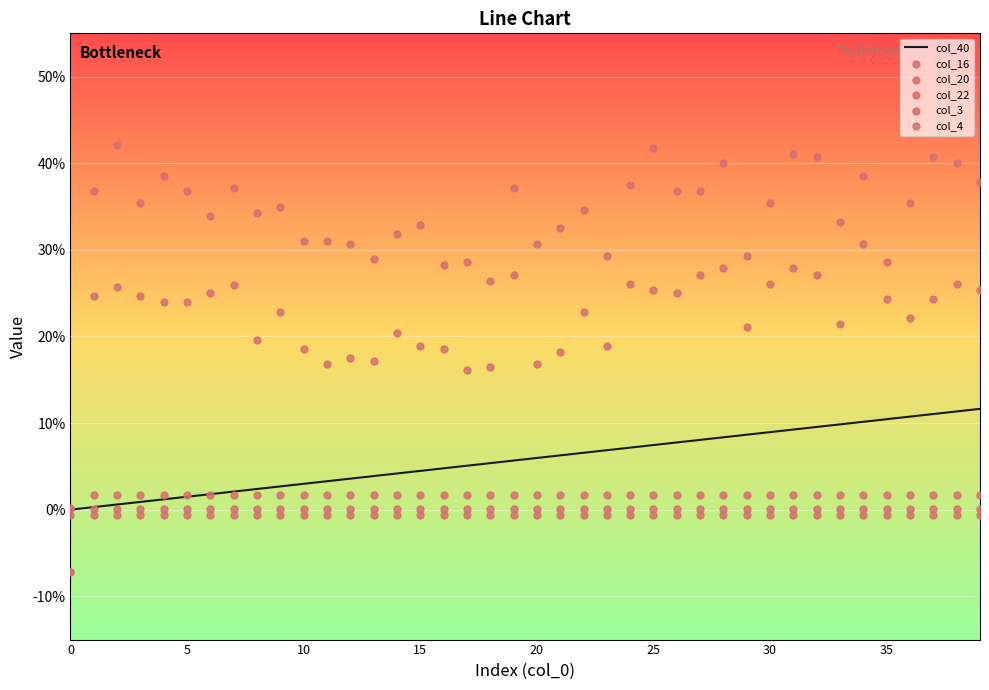

Which series has the largest total across all categories?

col_3